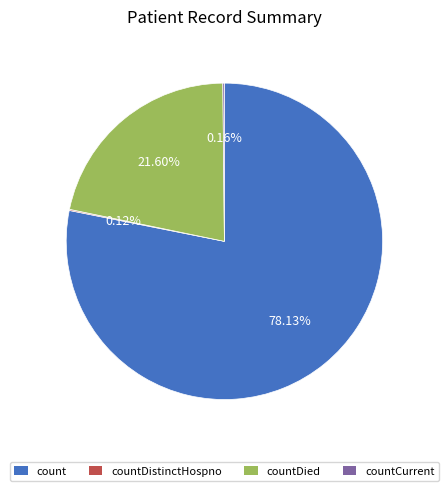

Which slice represents more than half of the pie?

count